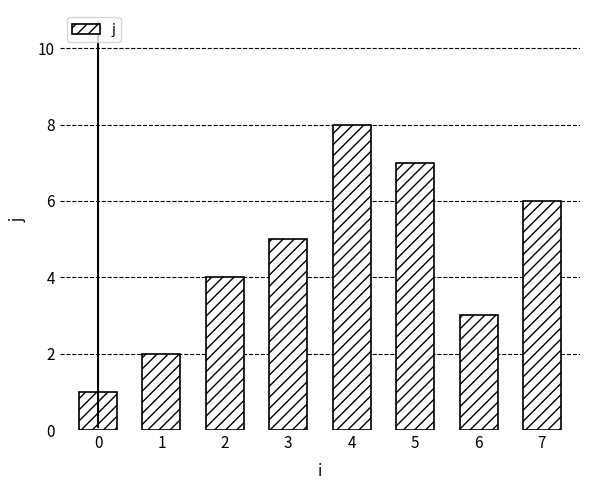

What is the minimum value shown in the chart?

1